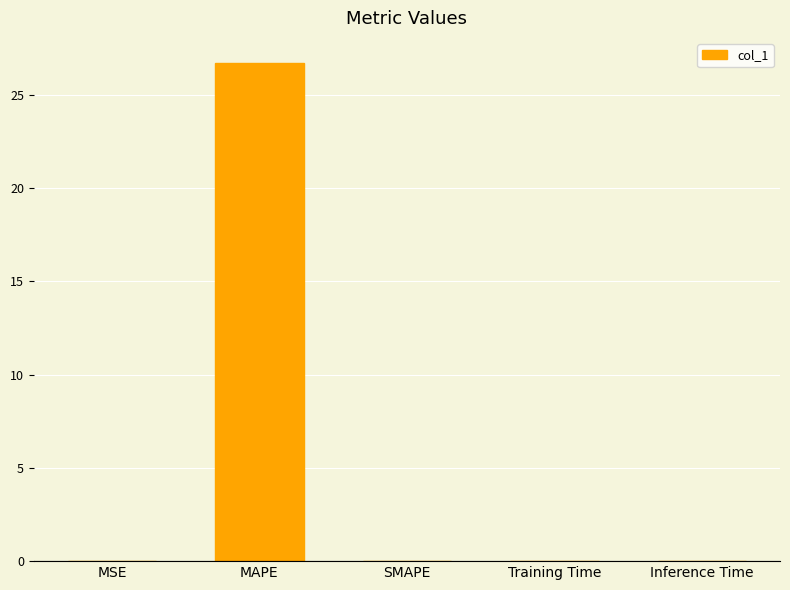

What is the maximum value shown in the chart?

26.7